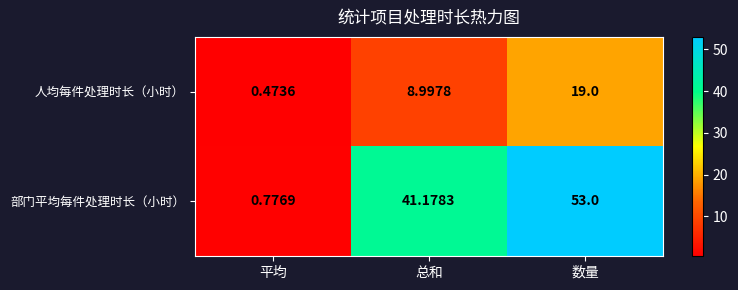

Between 平均 and 数量, which series saw the biggest shift?

部门平均每件处理时长（小时）